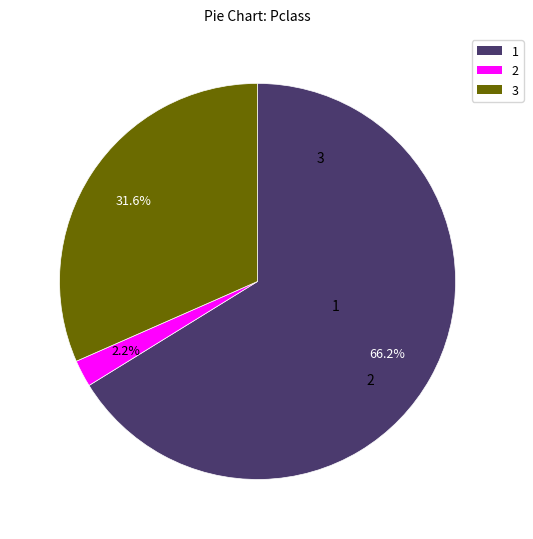

How many segments does this pie chart have?

3